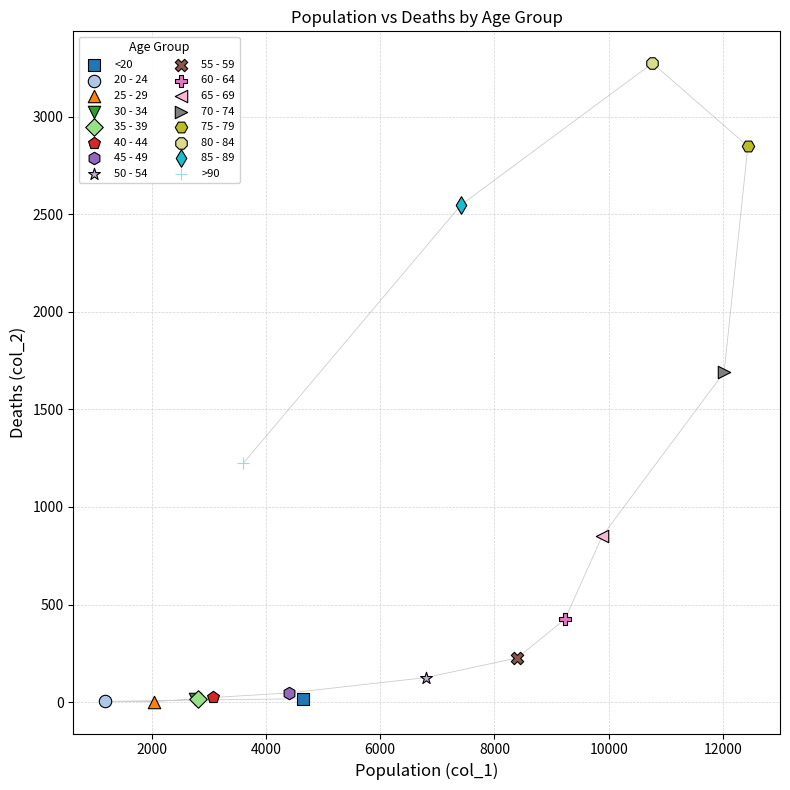

What are all the series names shown in the legend?

<20, 20 - 24, 25 - 29, 30 - 34, 35 - 39, 40 - 44, 45 - 49, 50 - 54, 55 - 59, 60 - 64, 65 - 69, 70 - 74, 75 - 79, 80 - 84, 85 - 89, >90